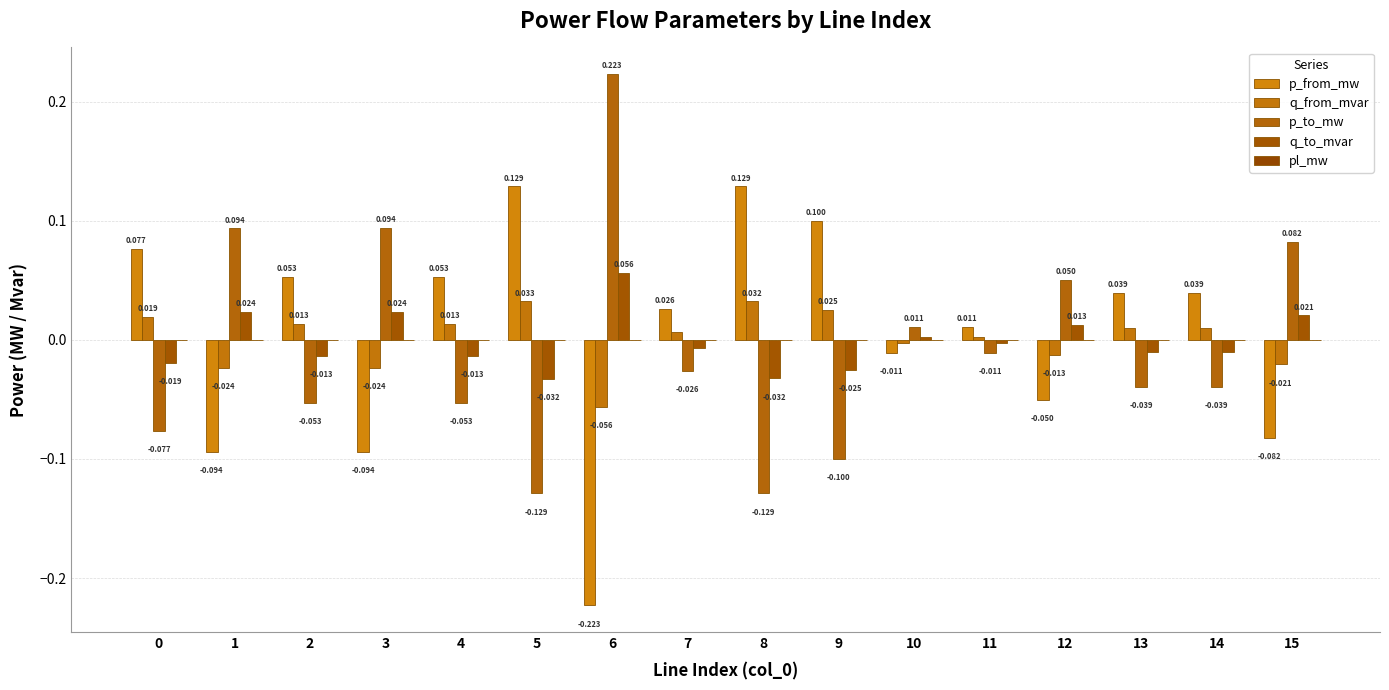

Which series changed the most between 1 and 5?

p_from_mw